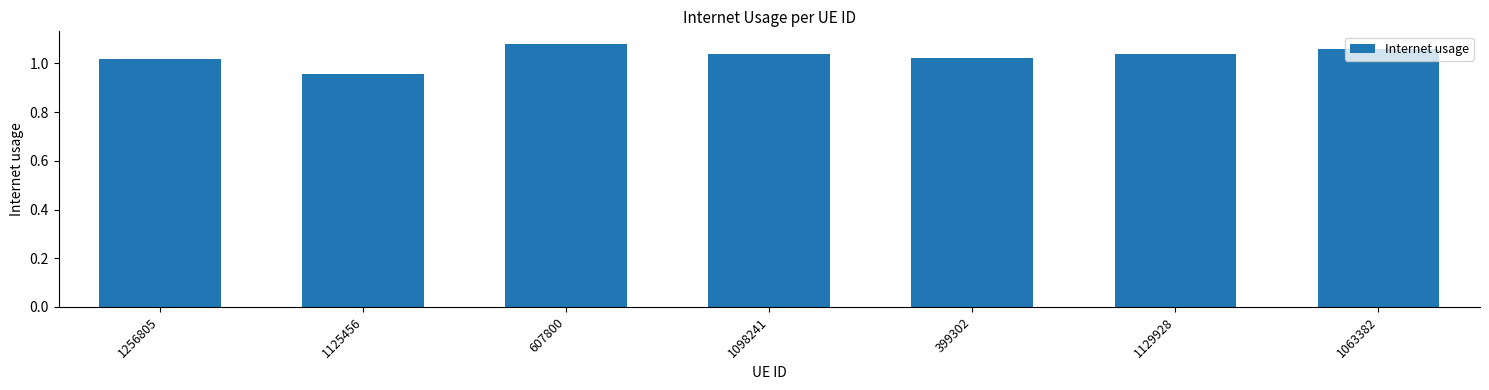

What is the label of the 4th bar from the left?

1098241